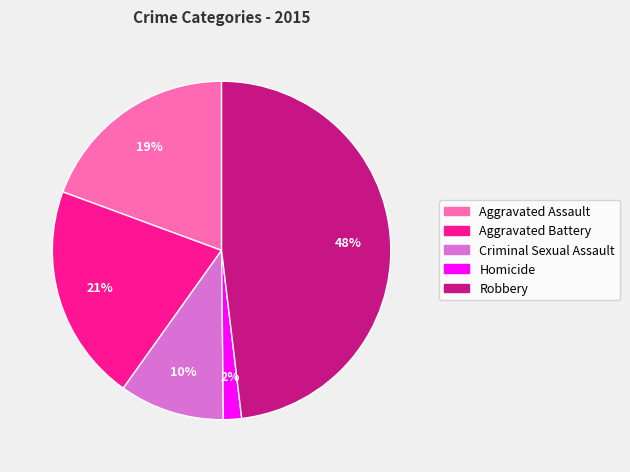

How many segments does this pie chart have?

5